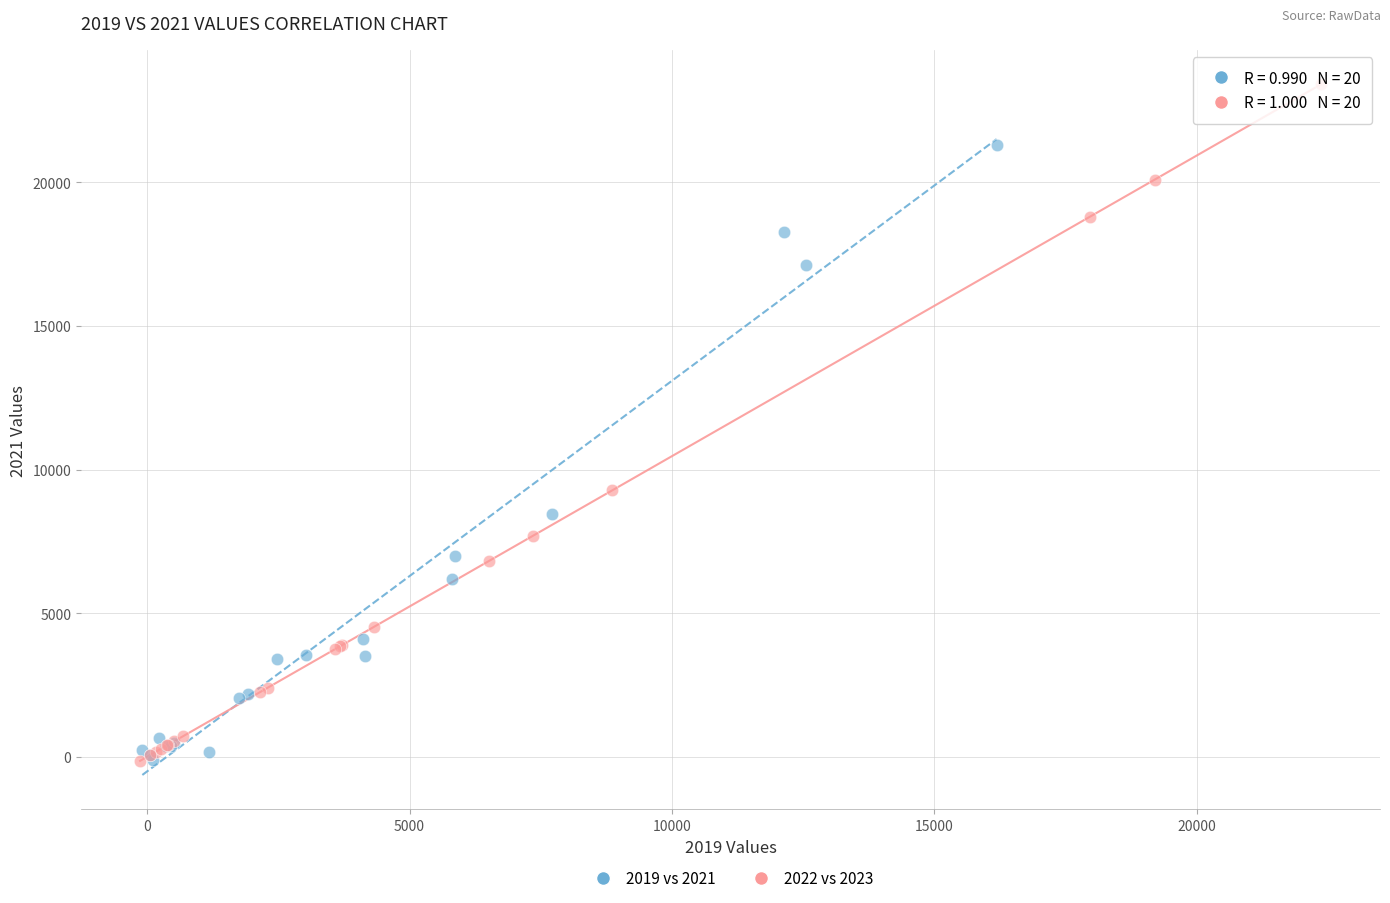

What are all the series names shown in the legend?

2019 vs 2021, 2022 vs 2023